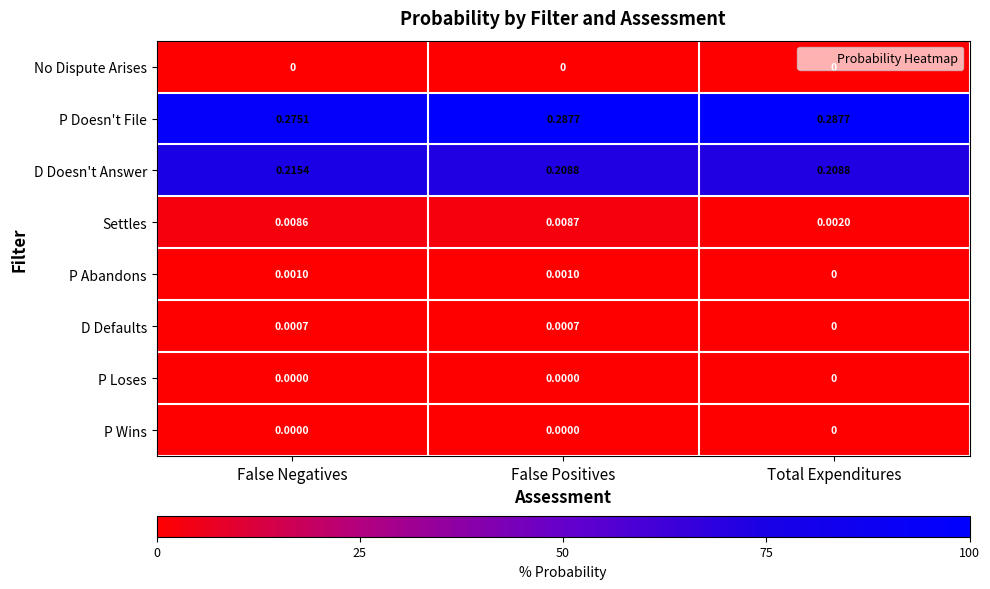

At which category is the sum across all series the highest?

False Positives